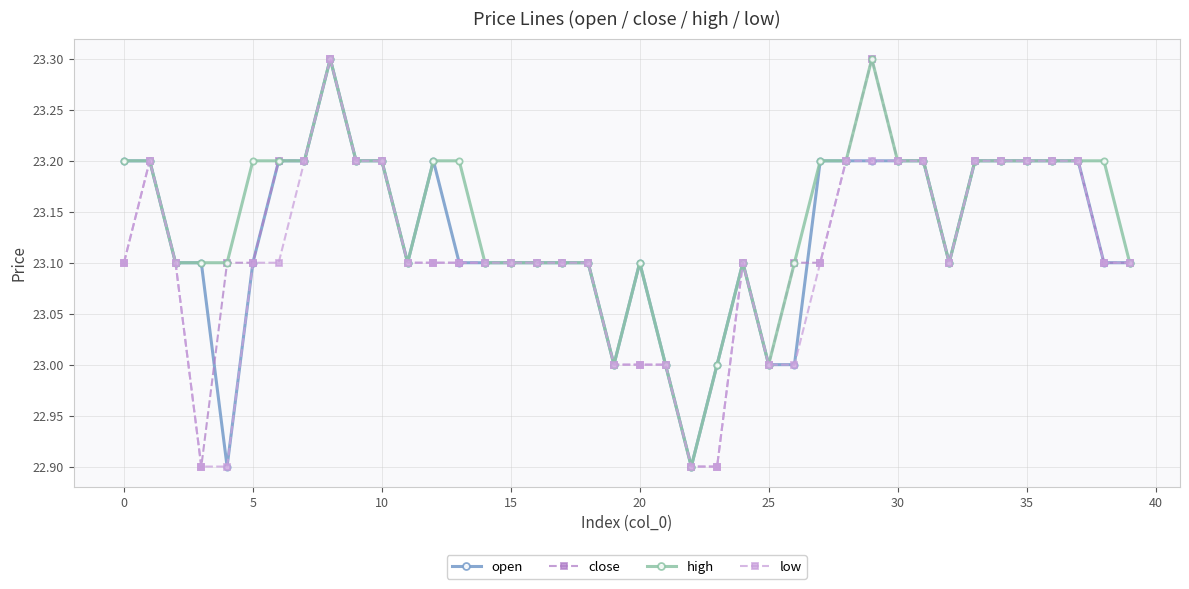

What is the value of the close point at the 28th from the left?

23.1